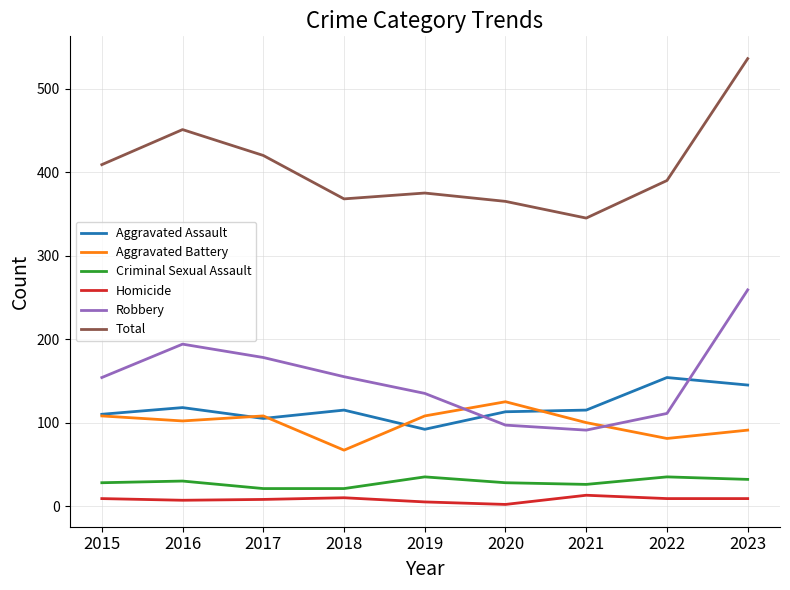

How many Criminal Sexual Assault values are between 26 and 32?

5